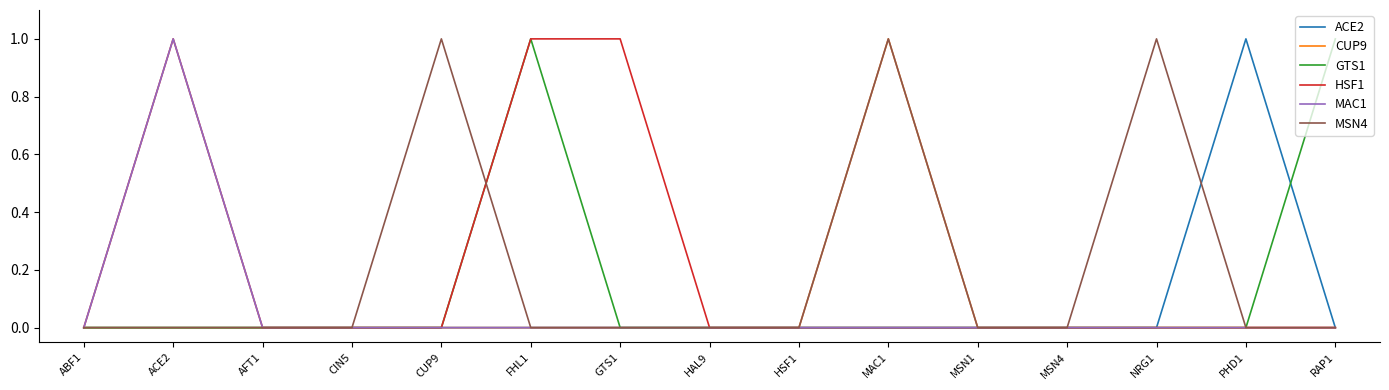

The HSF1 series shows 0 at RAP1. True or false?

True